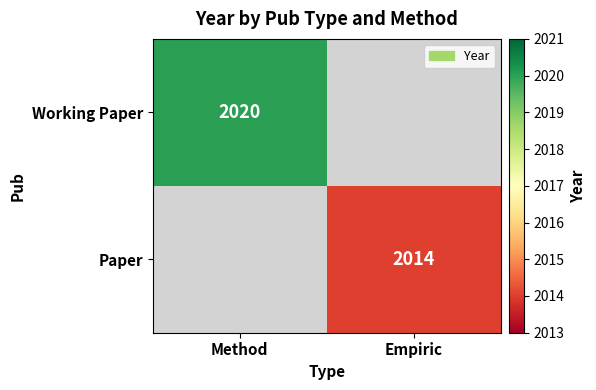

True or false: Working Paper has a value of 2020 at Method.

True